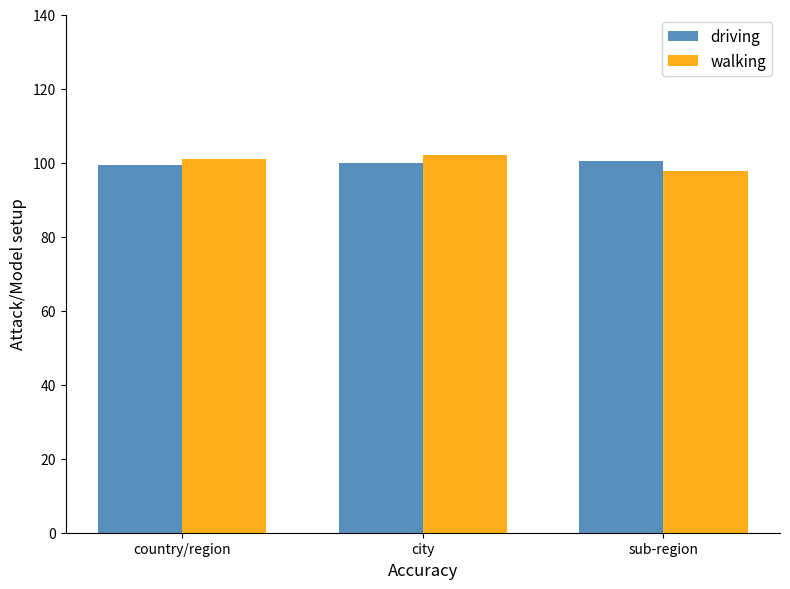

What position from the left is sub-region?

3